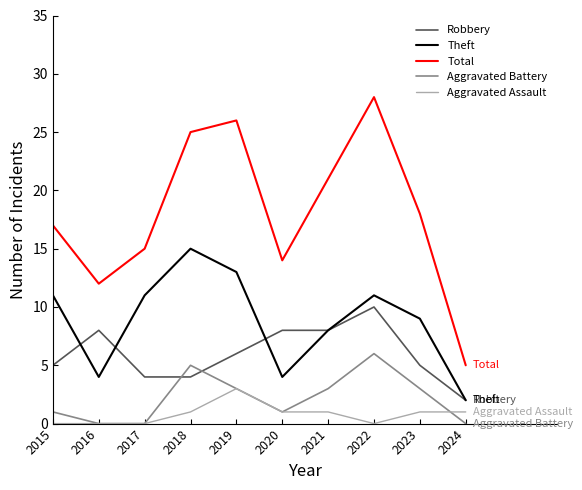

The Robbery series shows 6 at 2019. True or false?

True